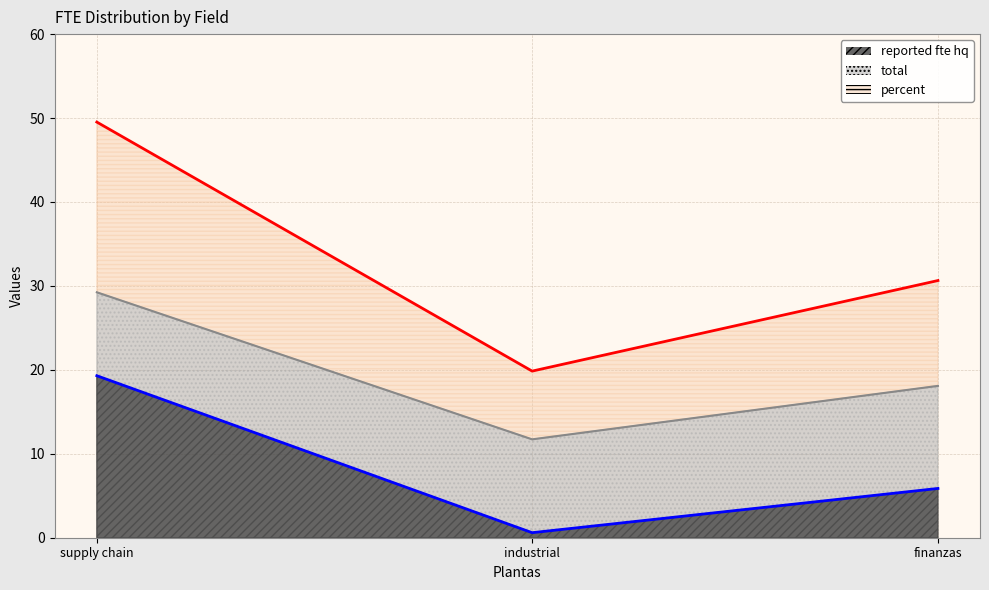

What is the difference between the percent values at supply chain and industrial?

29.7